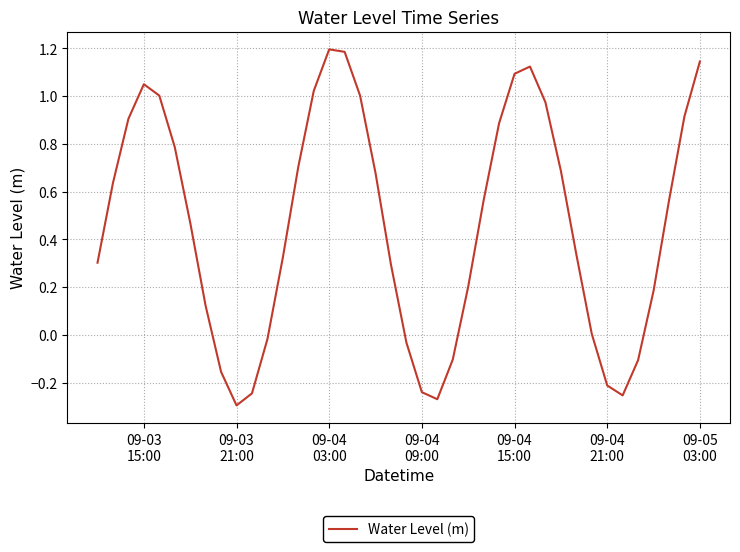

What is the maximum value shown in the chart?

1.2